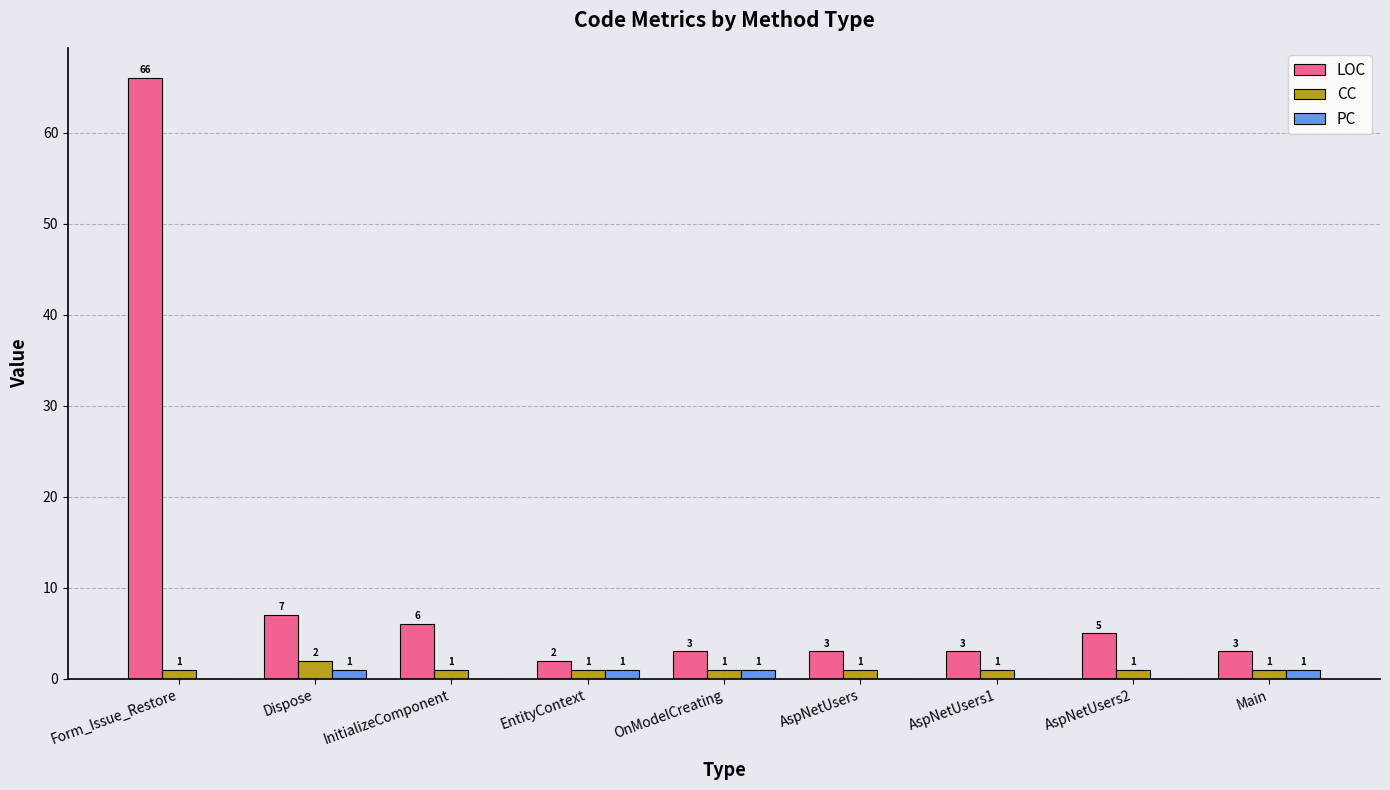

How many positive values does the PC series have?

4